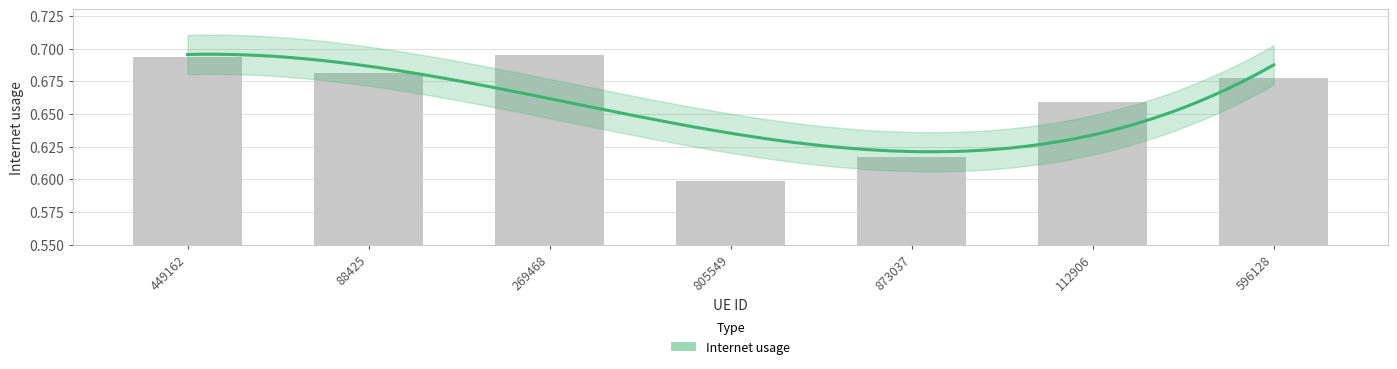

True or false: the data shows 0.7 at 269468.

True